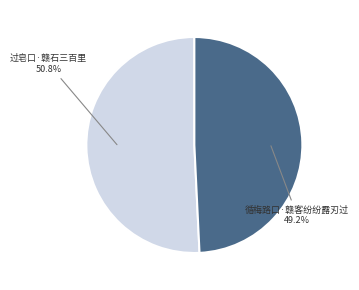

Do 循梅路口·赣客纷纷露刃过 and 过皂口·赣石三百里 together represent more than half of the pie?

Yes